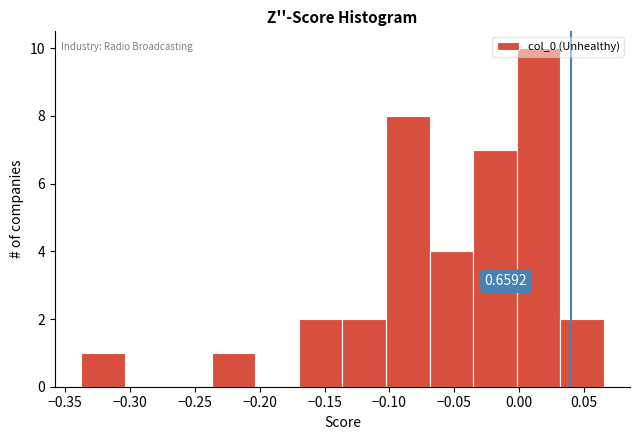

Over which range of the x-axis is the bar tallest?

0.000 to 0.030